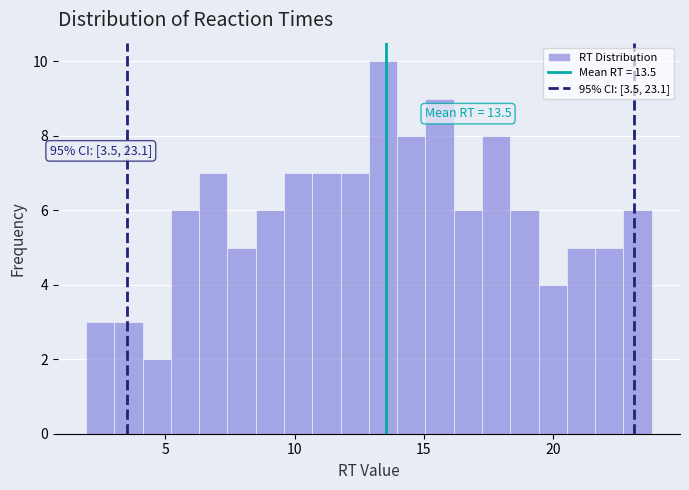

Read against the x-axis, roughly where is the centre of the tallest bar?

13.5